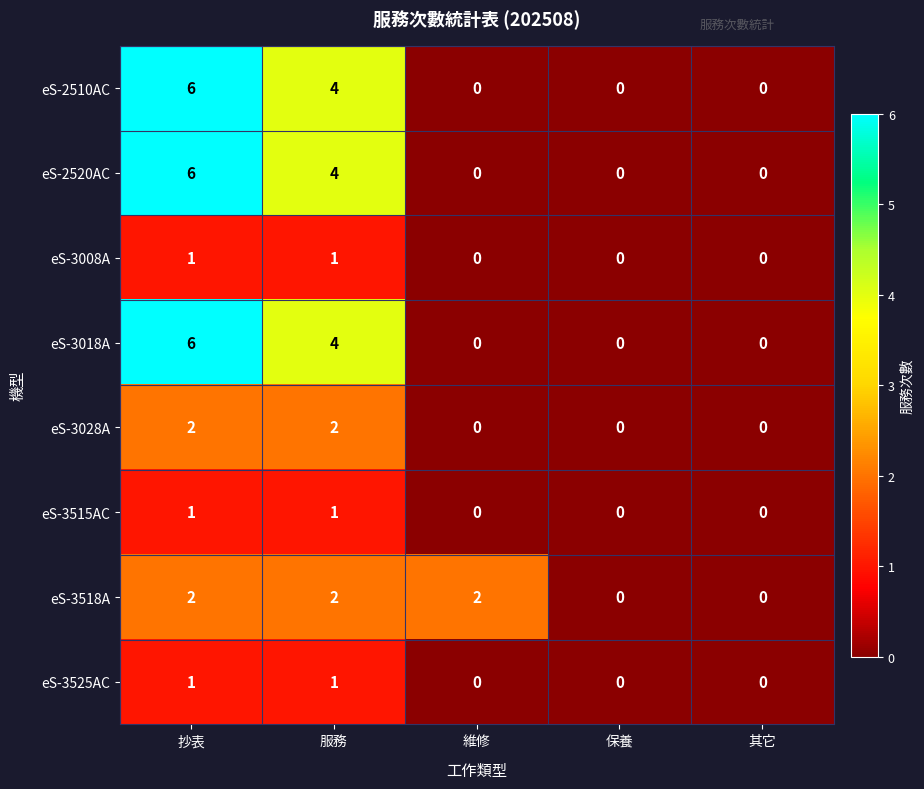

What is the difference between the eS-2510AC values at 服務 and 保養?

4